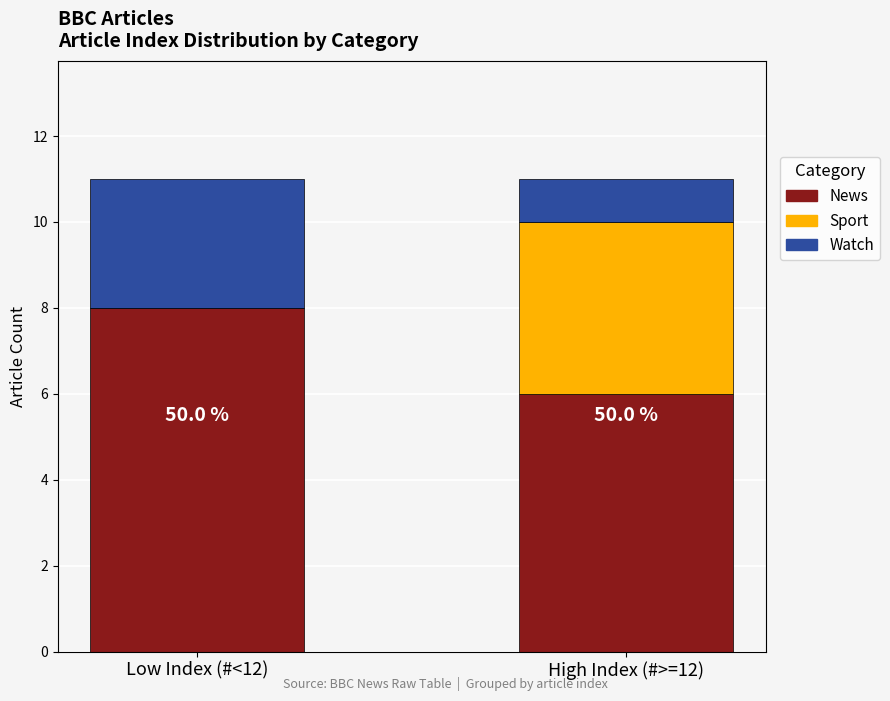

What is the total value across all series at High Index (#>=12)?

11